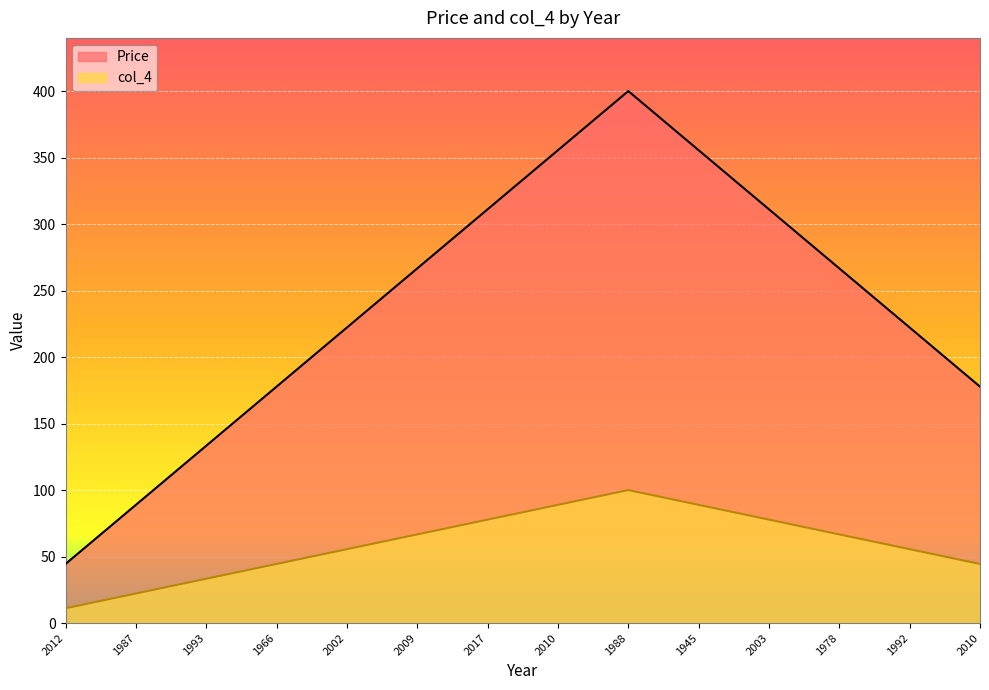

What is the difference between the col_4 values at 2010 and 1978?

22.2